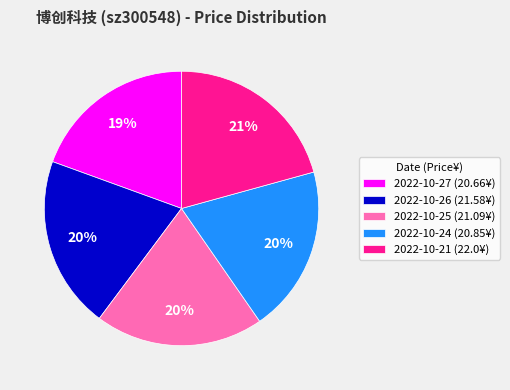

Is there any slice that represents more than half of the pie?

No